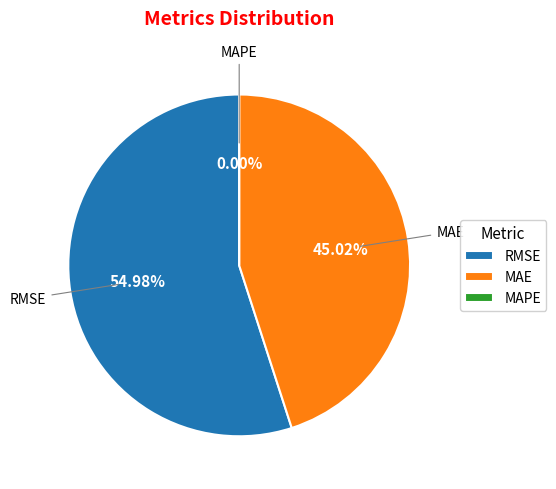

What percentage is the MAE (Mean Absolute Error) slice, to the nearest percent?

45%